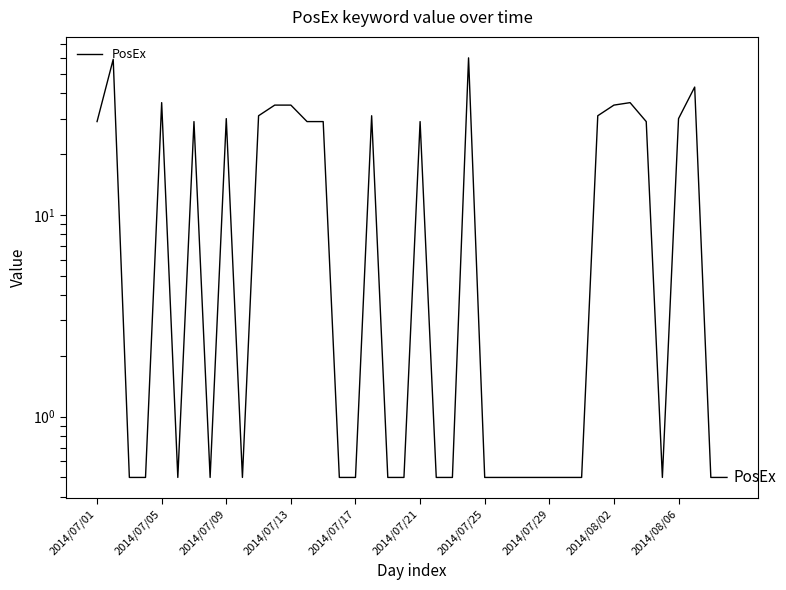

What is the minimum value shown in the chart?

0.5